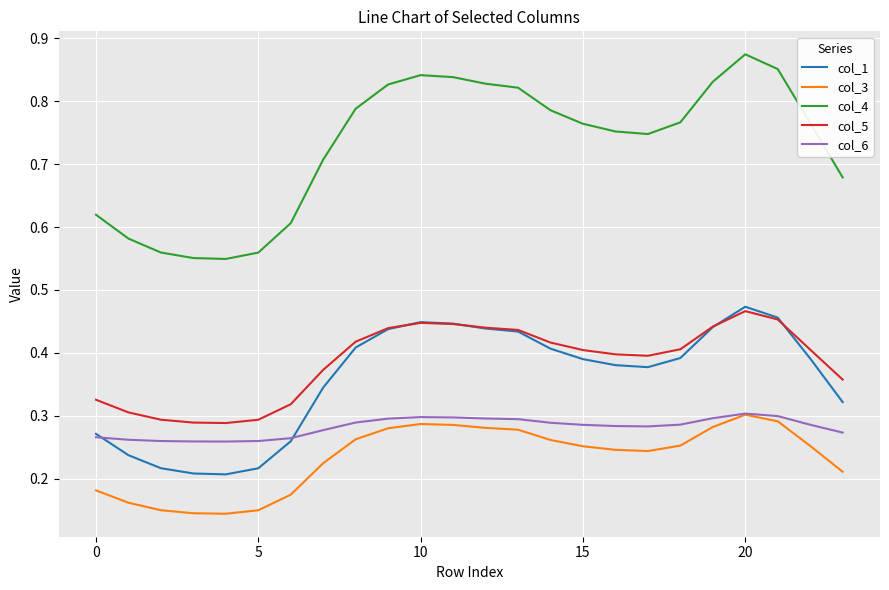

True or false: col_3 and col_5 cross at least once.

False